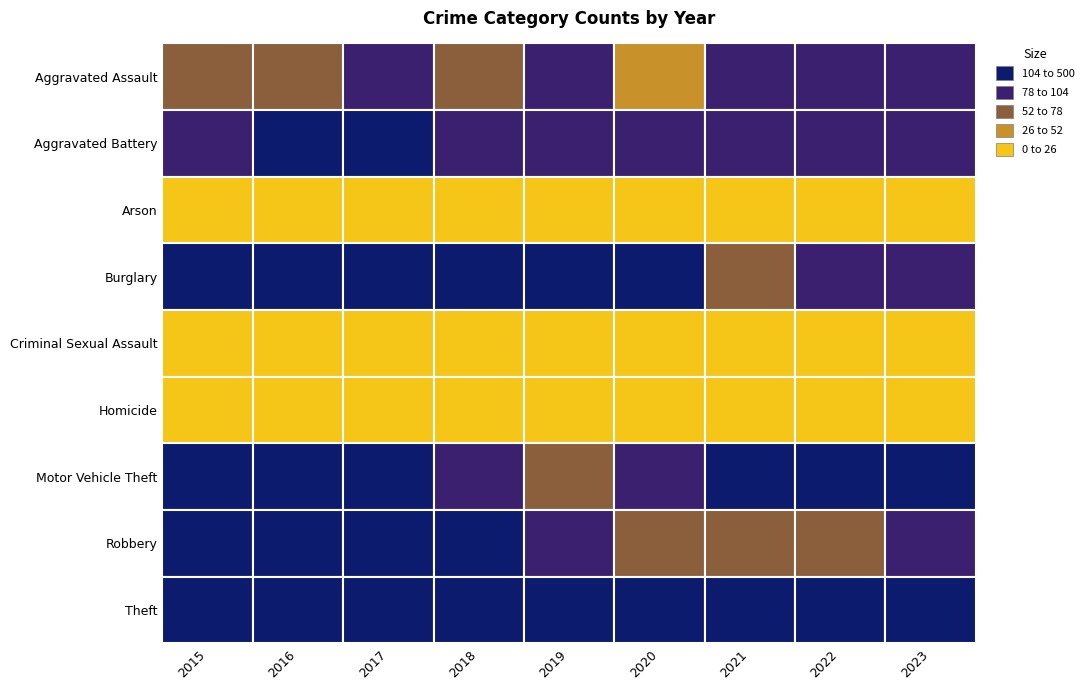

What is the average value of the Aggravated Assault series?

78